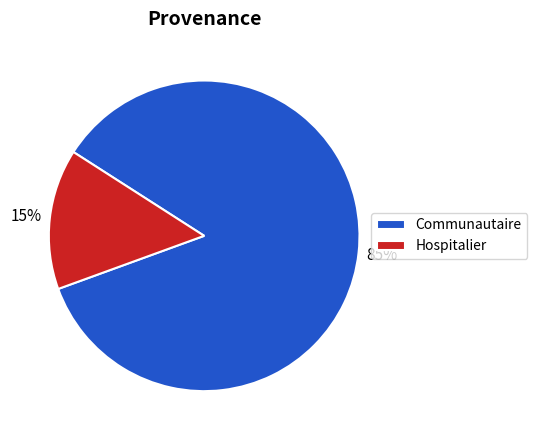

To the nearest percent, what is the average slice percentage?

50%